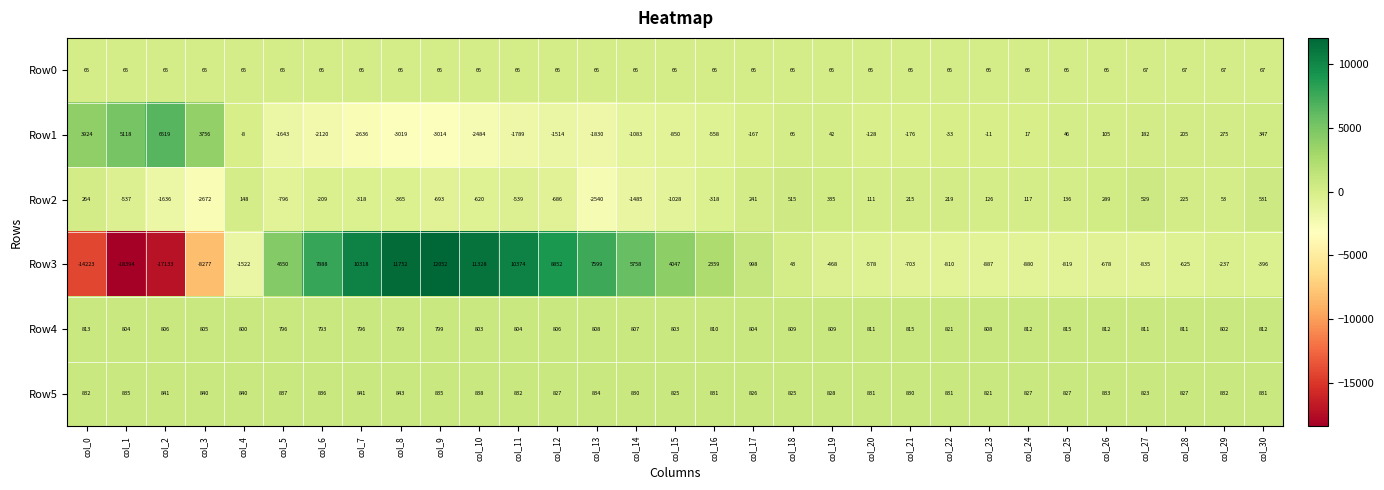

What is the difference between the second highest and minimum values in the Row3 series?

30146